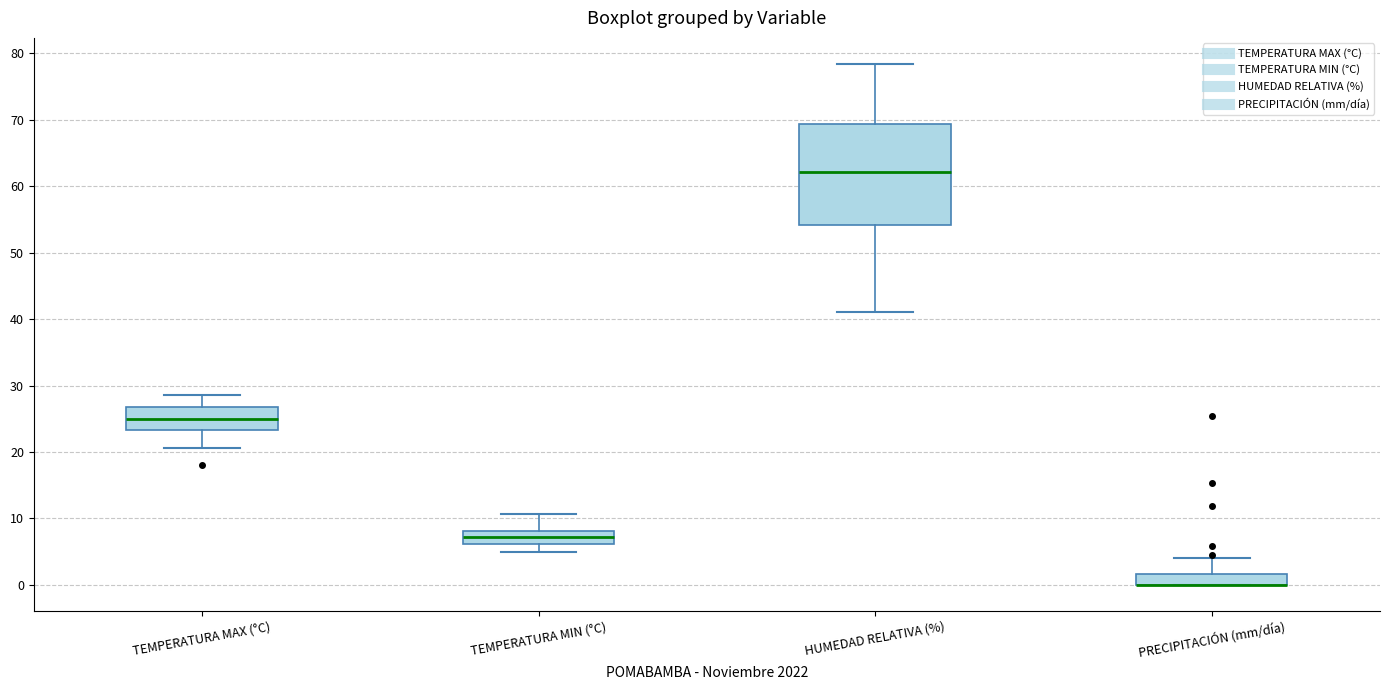

Comparing the boxes themselves (not the whiskers), which one is the tallest?

HUMEDAD RELATIVA (%)